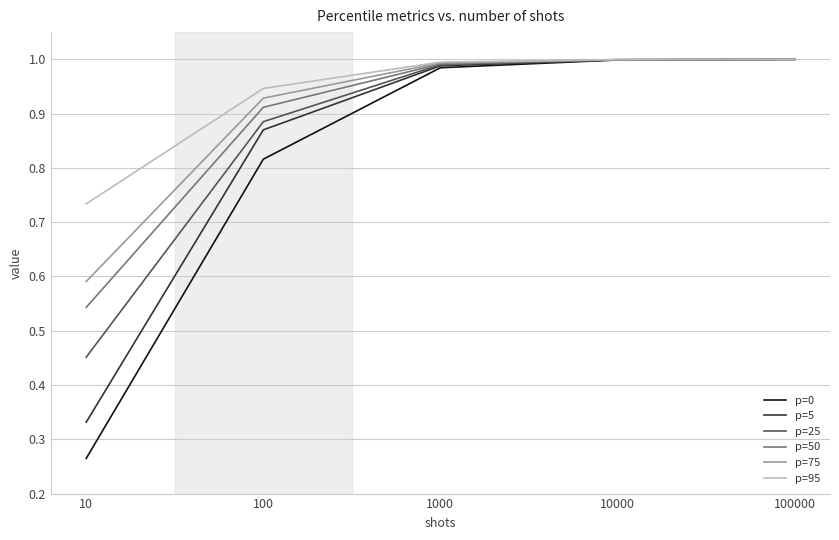

Does the chart have visible grid lines?

Yes